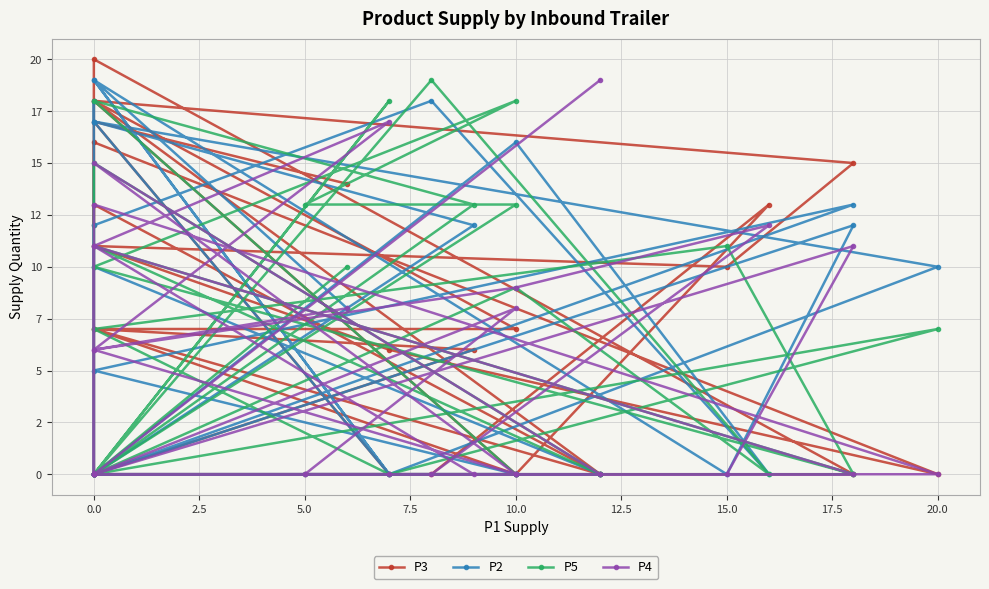

In P4, how many points are higher than both neighbors (excluding endpoints)?

7